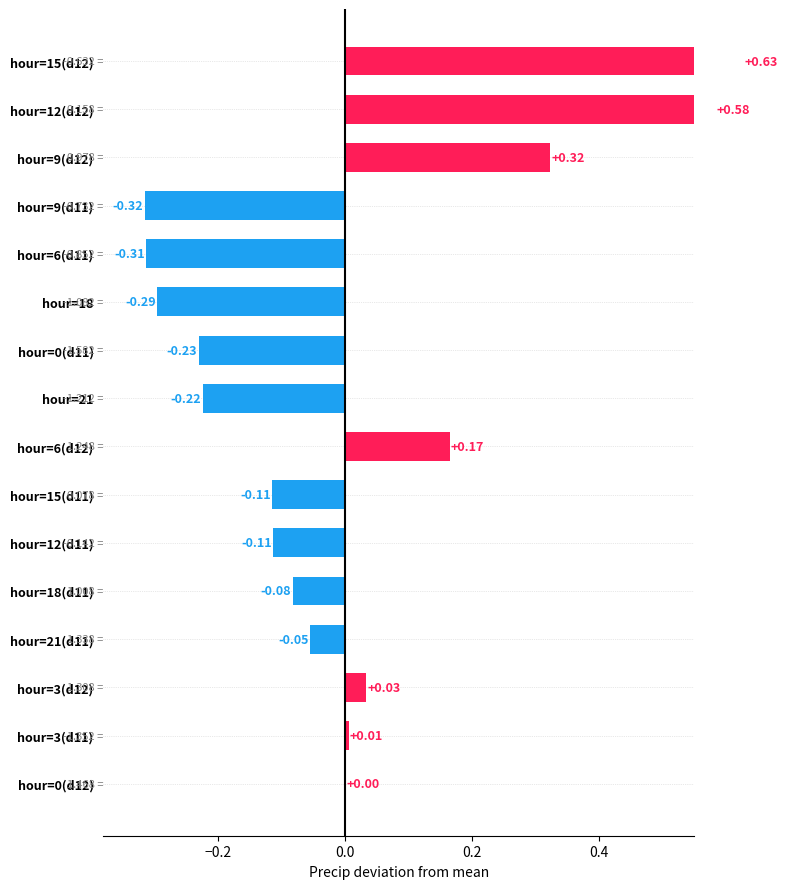

Reading left to right, transcribe all the data shown in this chart.

0.0	0.0	0.0	-0.1	-0.1	-0.1	-0.1	0.2	-0.2	-0.2	-0.3	-0.3	-0.3	0.3	0.6	0.6